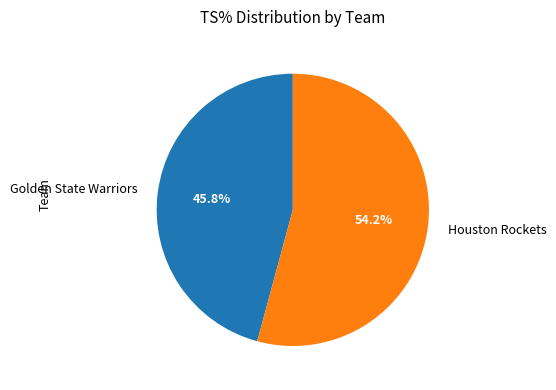

Rank the categories by value from highest to lowest.

Houston Rockets, Golden State Warriors